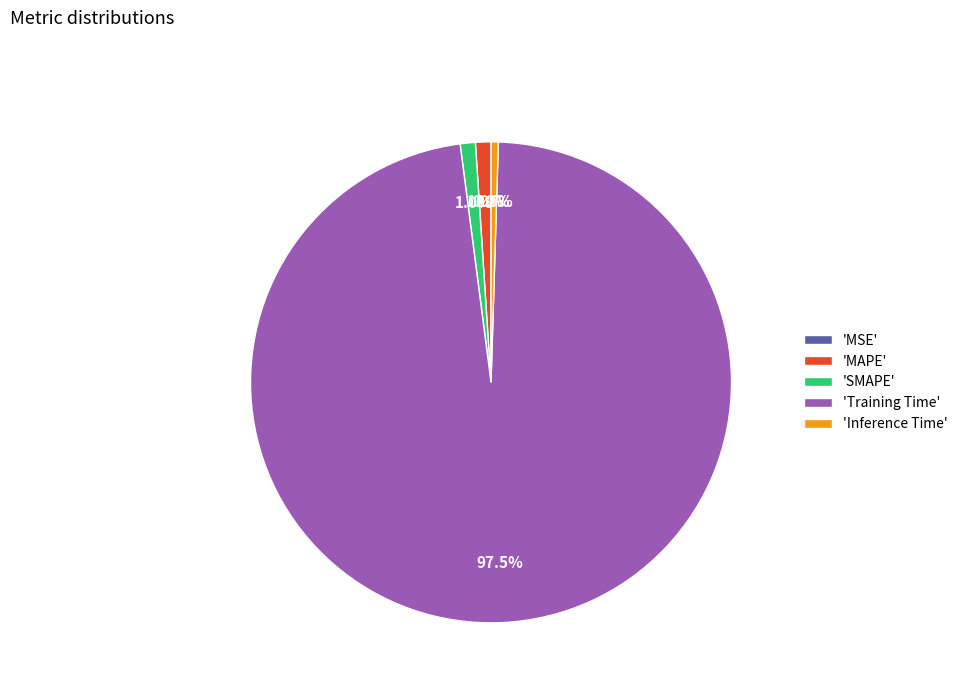

The MAPE slice represents 11% of the pie. True or false?

False